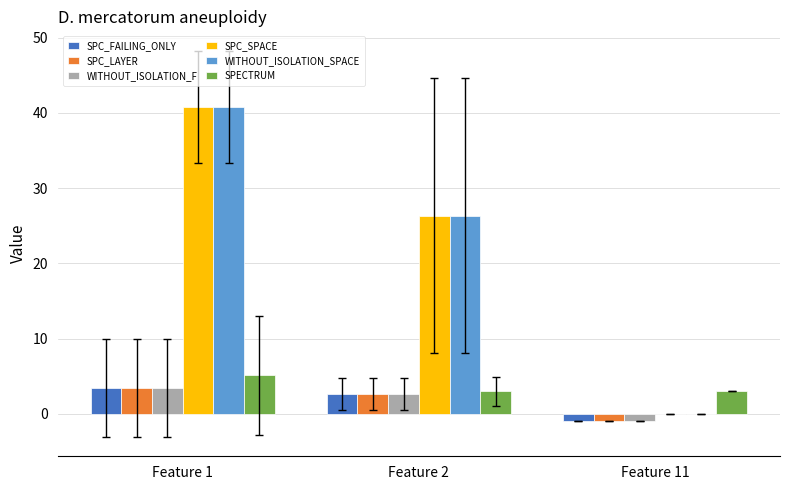

How many groups of bars are there?

3